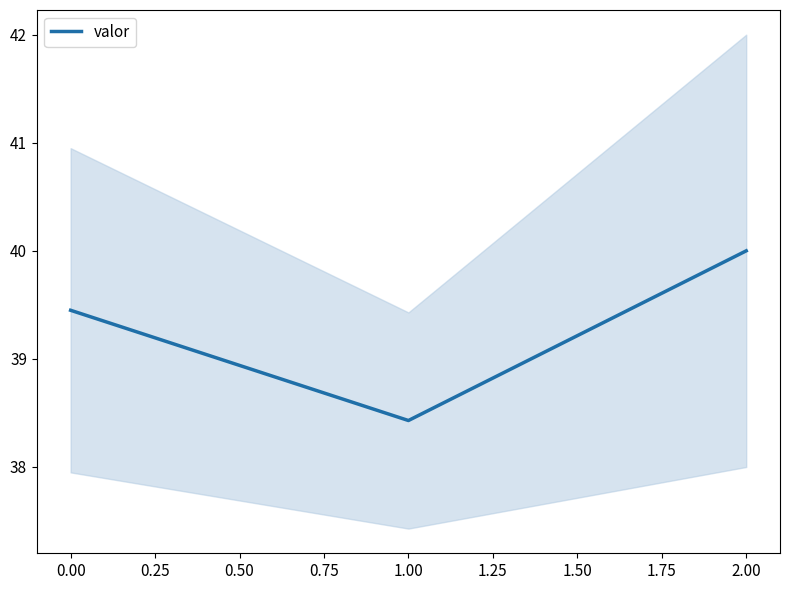

The valor series shows 17.1 at 0.00. True or false?

False